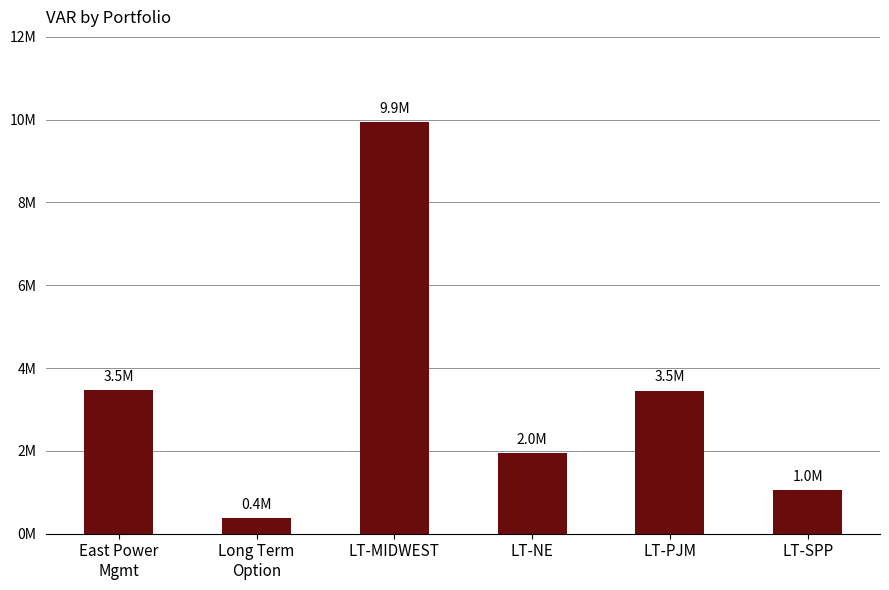

Does the chart contain any negative values?

No